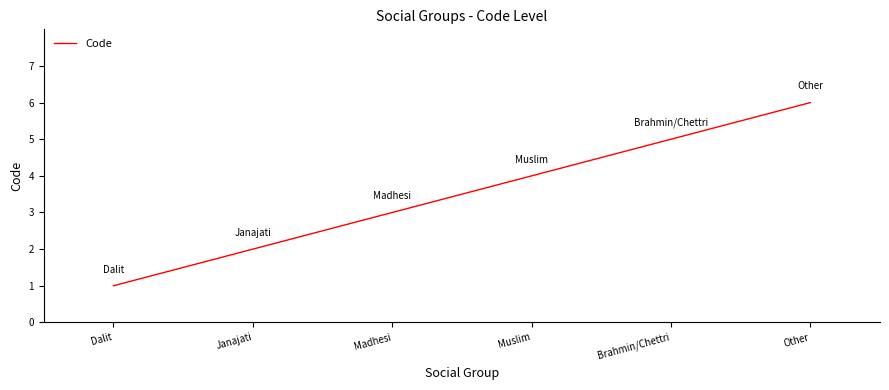

True or false: there are more than 0 points higher than both neighbors.

False